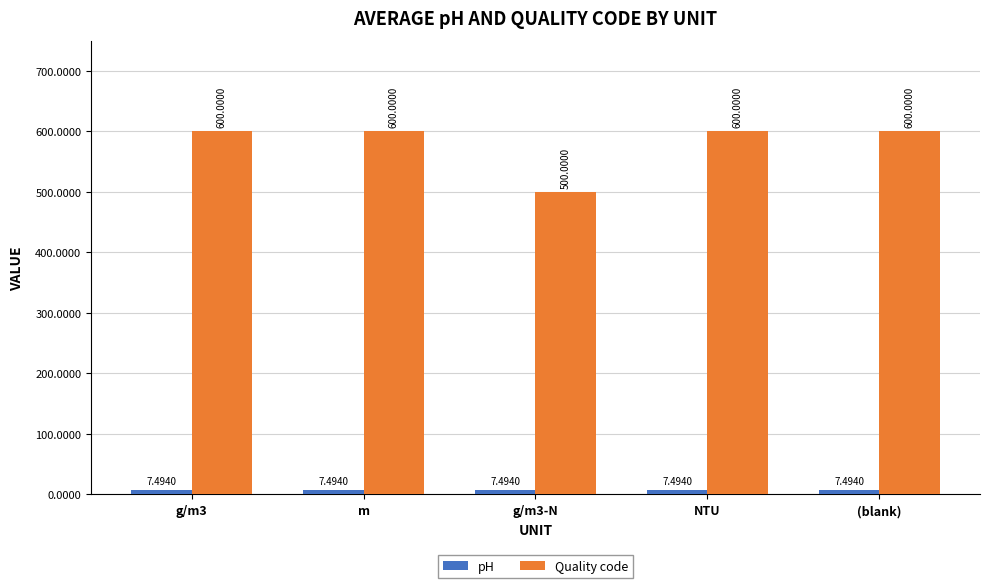

The Quality code series shows 793.3 at m. True or false?

False